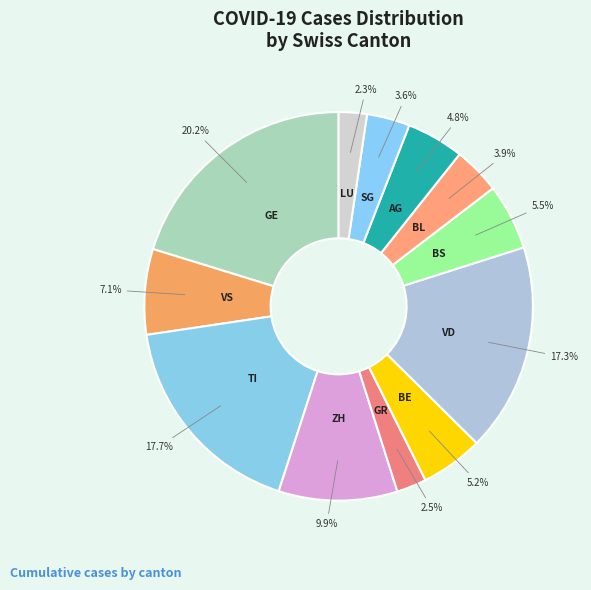

How many segments does this pie chart have?

12